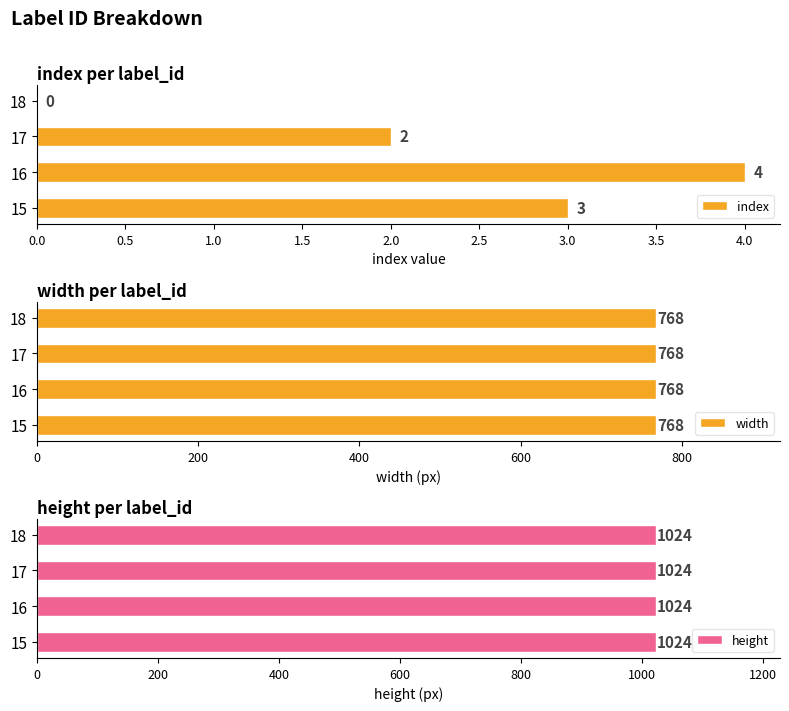

Where is index nearest to the value 2?

17